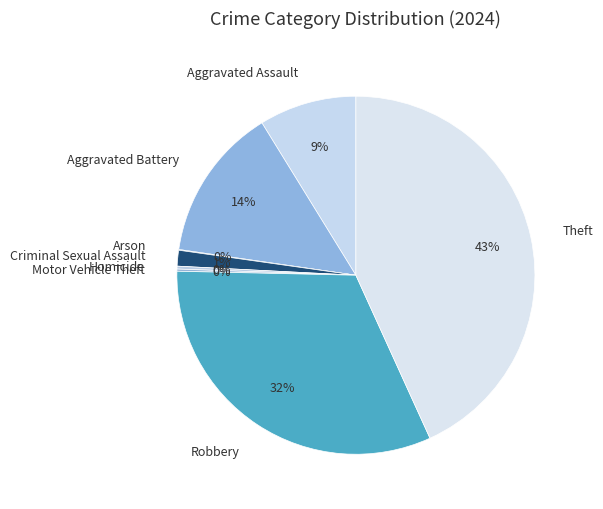

Approximately how many times larger is the value at Robbery compared to Theft?

0.7